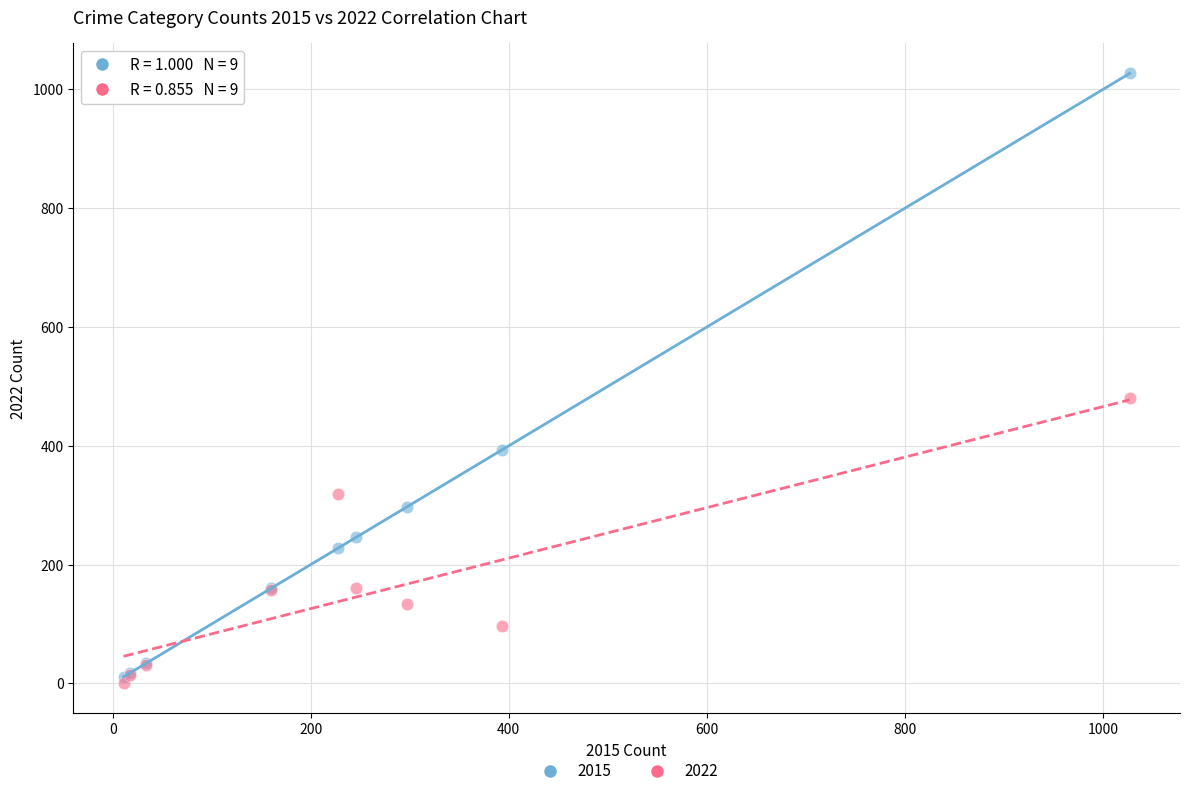

Across all series, what Y value is closest to 514?

480